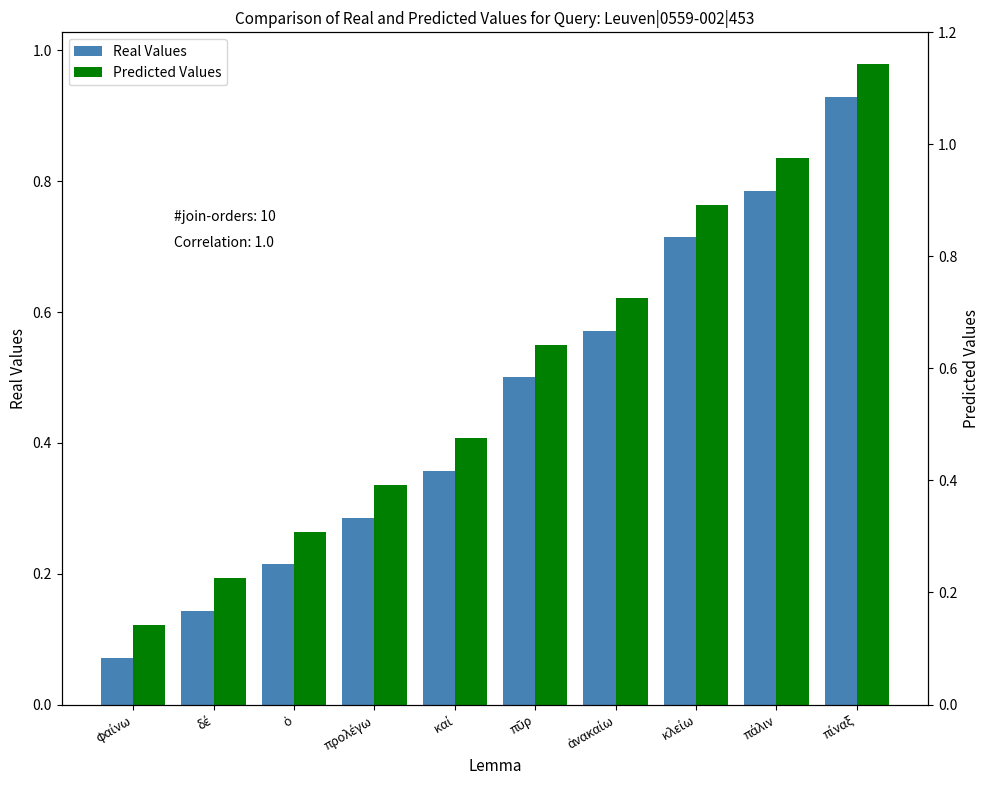

What is the average value of the Predicted Values series?

0.5